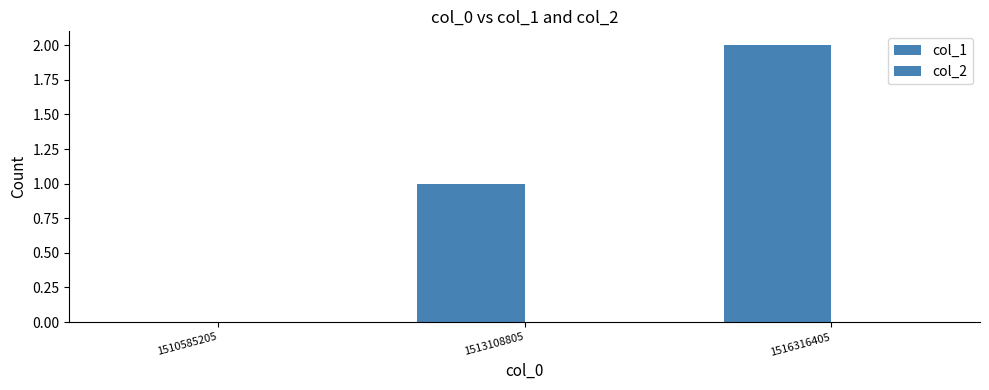

Reading left to right, list all the values displayed in this chart.

col_1: 0	1	2
col_2: 0	0	0